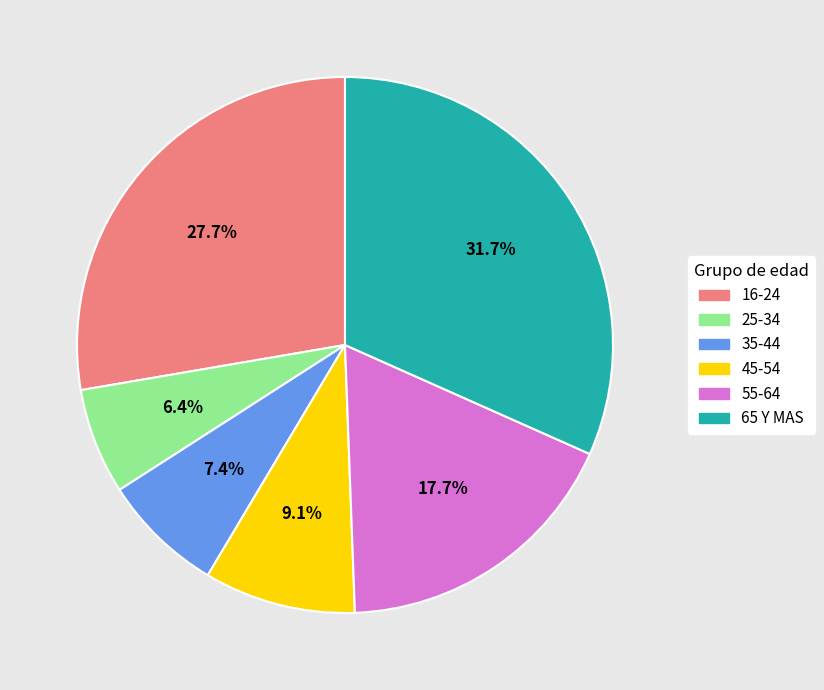

Rank the categories by value from lowest to highest.

25-34, 35-44, 45-54, 55-64, 16-24, 65 Y MAS